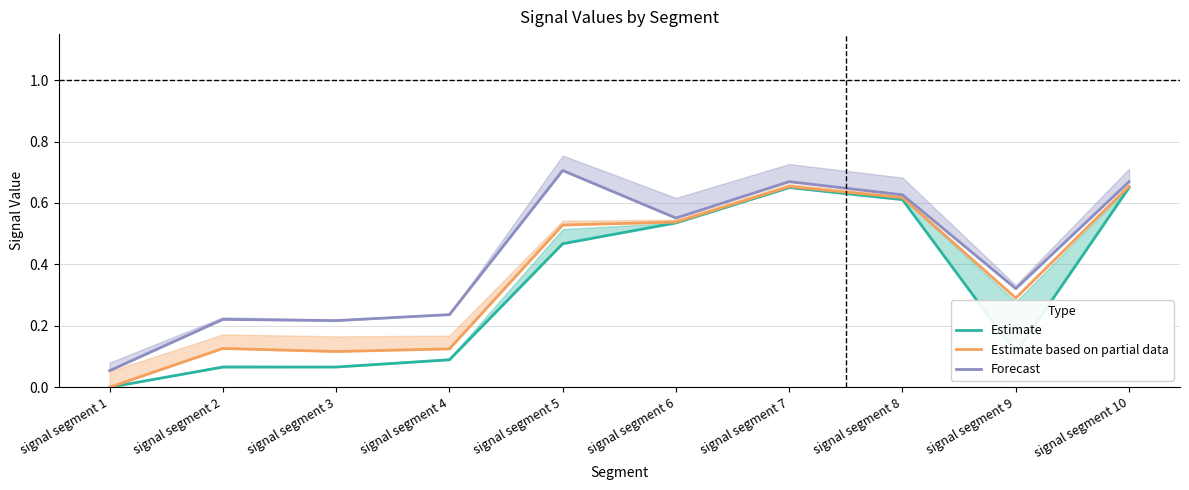

How many values in the Estimate based on partial data series exceed 0?

9